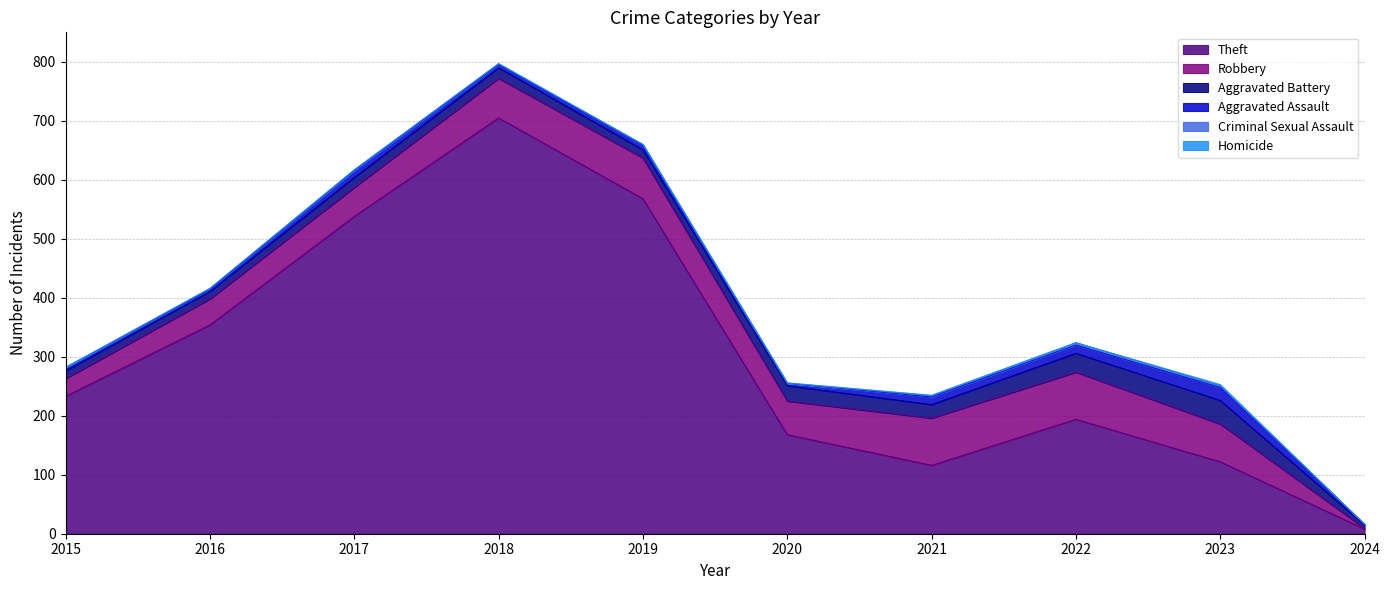

True or false: Theft and Robbery intersect in this chart.

False